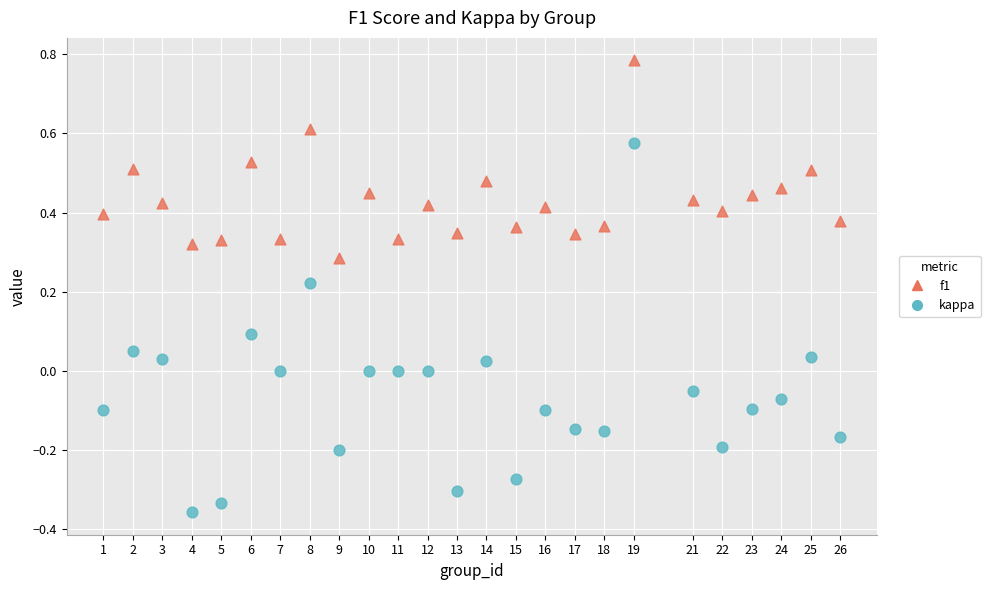

Which series reaches the minimum Y coordinate?

kappa